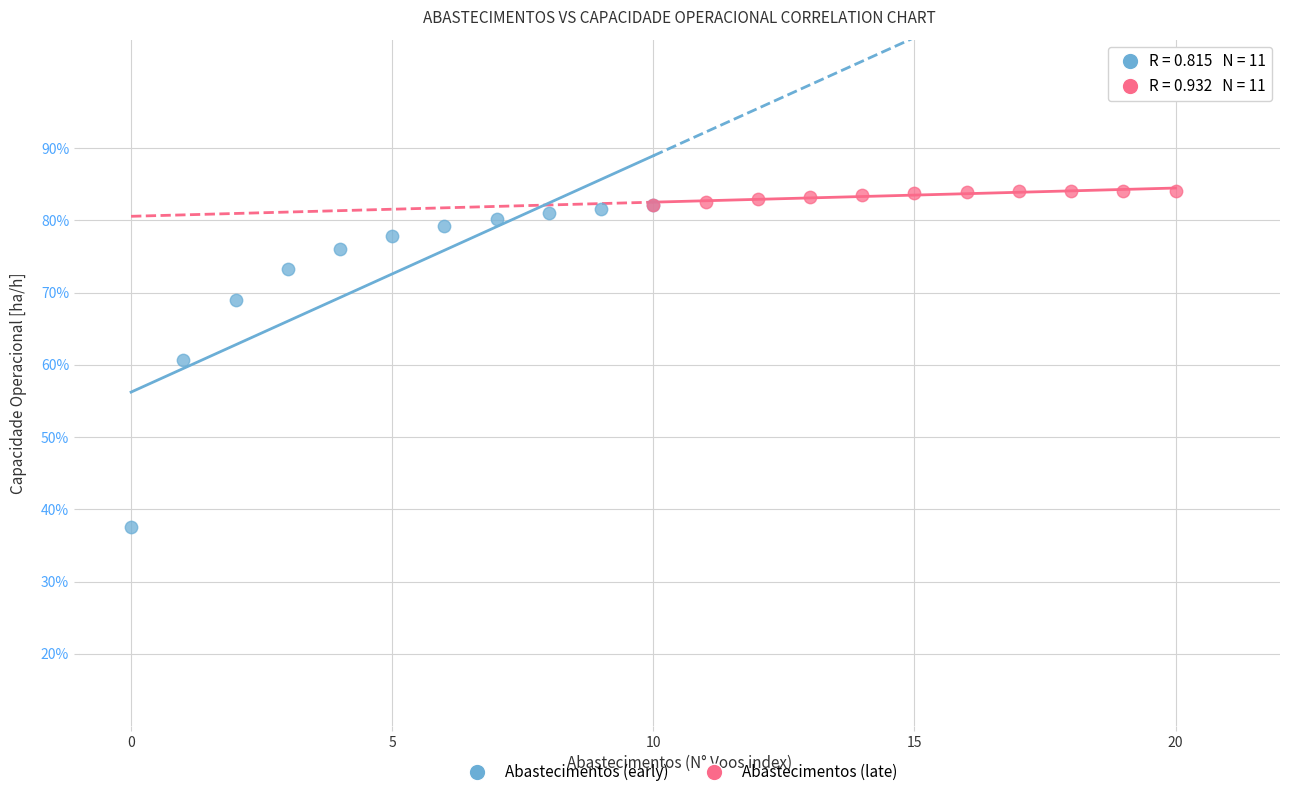

Which series contains the lowest Y value?

Abastecimentos (early)